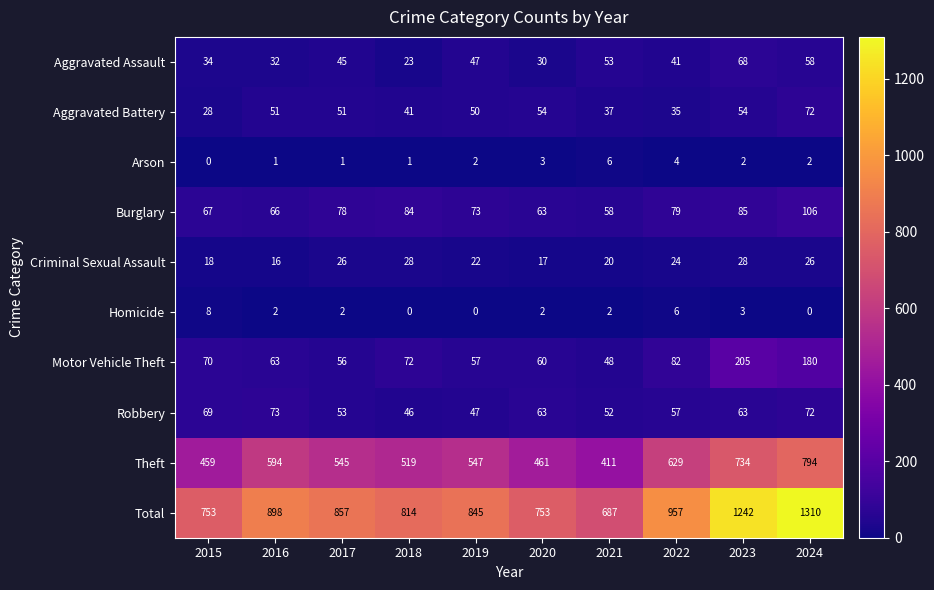

What is the difference between the maximum and minimum values in the Aggravated Assault series?

45